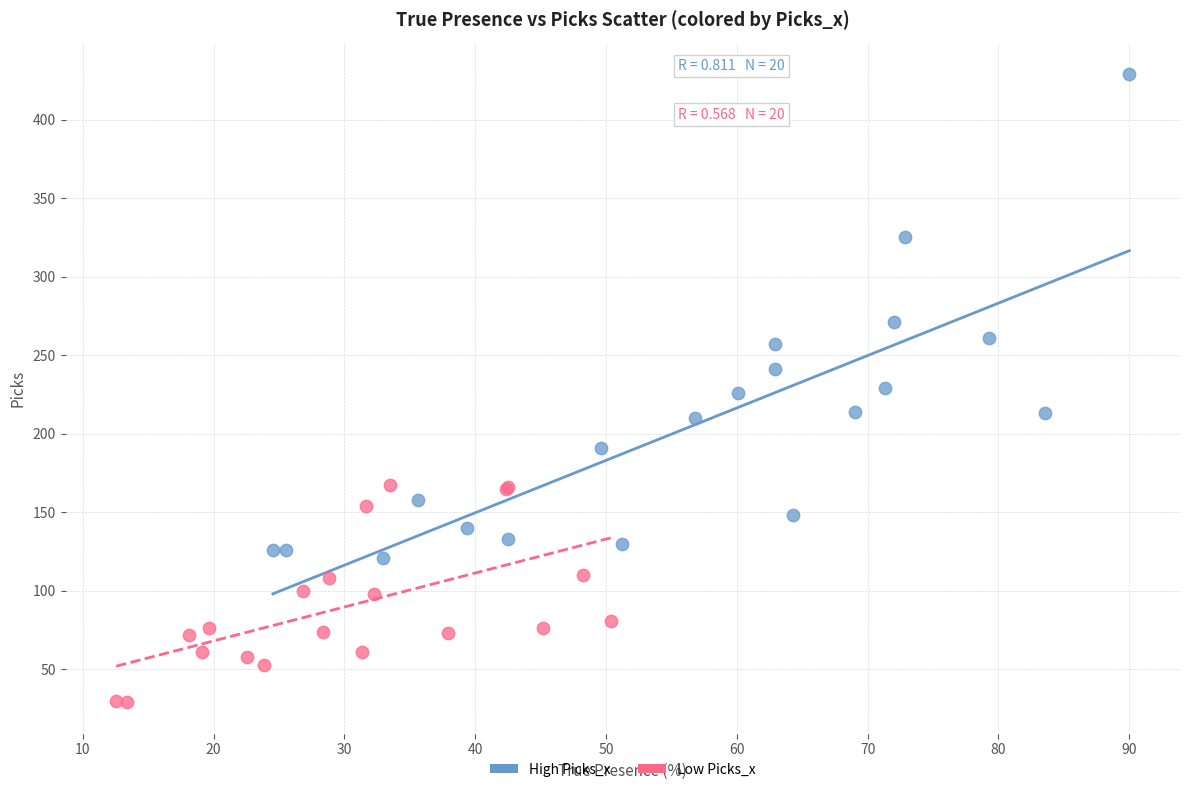

Which series reaches the minimum Y coordinate?

Low Picks_x